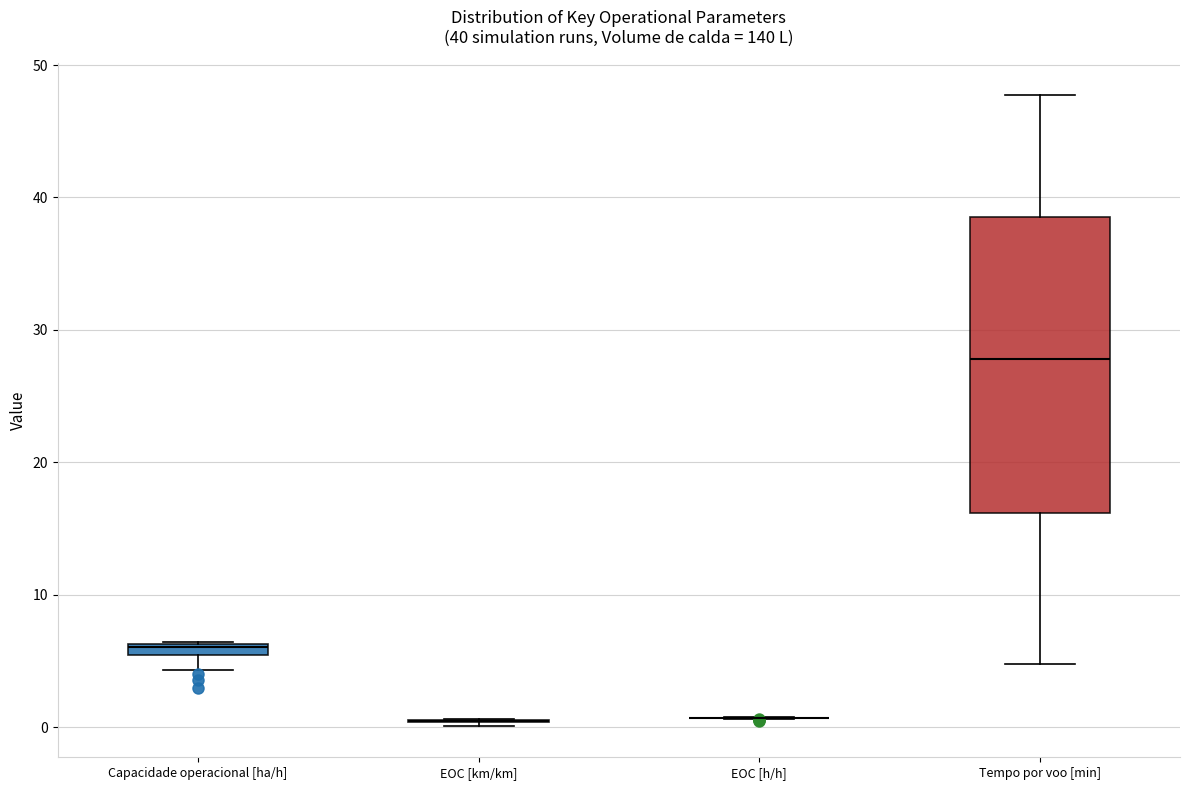

Which box is the tallest, from its lower edge to its upper edge?

Tempo por voo [min]